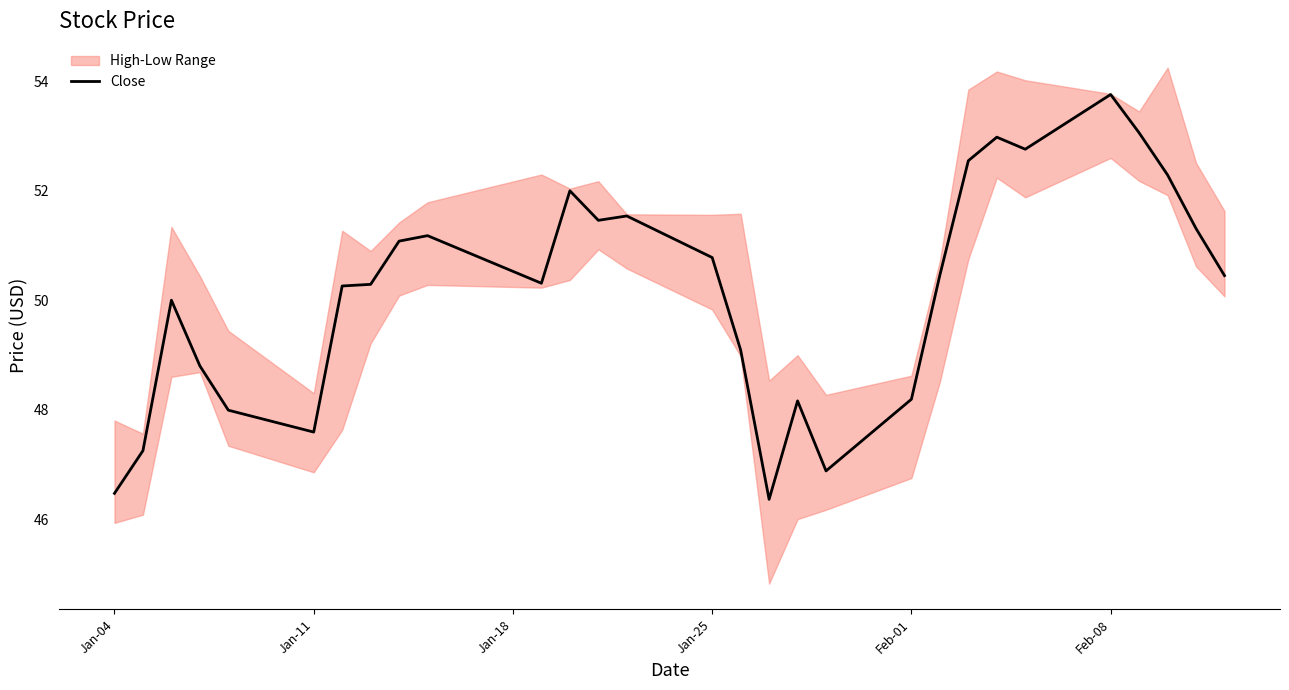

At which label does Close reach its peak?

Feb-08